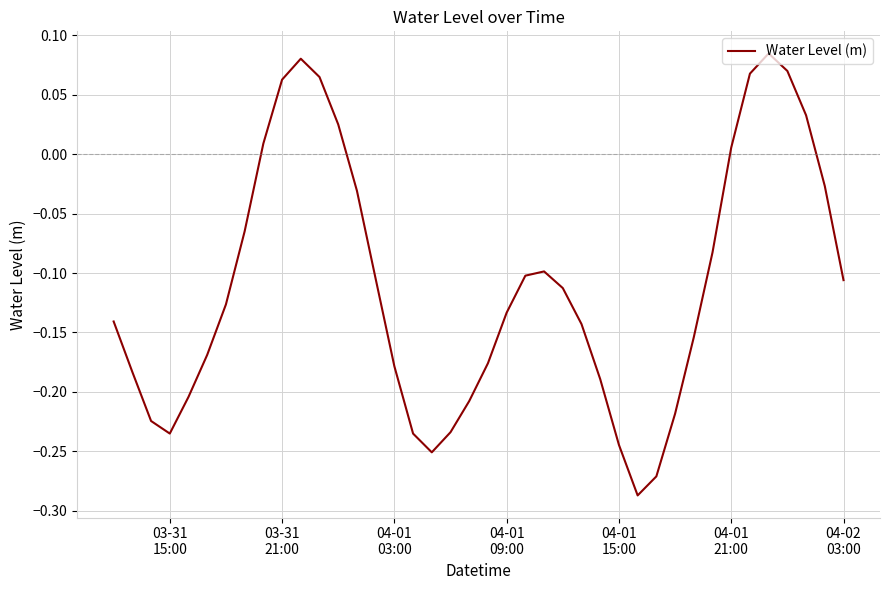

How many values are below 0?

30